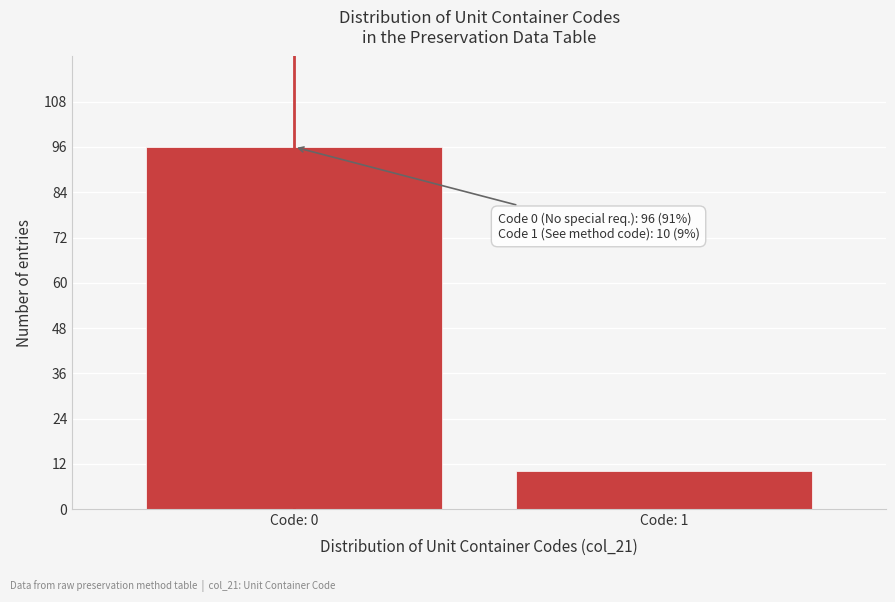

Reading left to right, transcribe all the data shown in this chart.

Code: 0=96	Code: 1=10